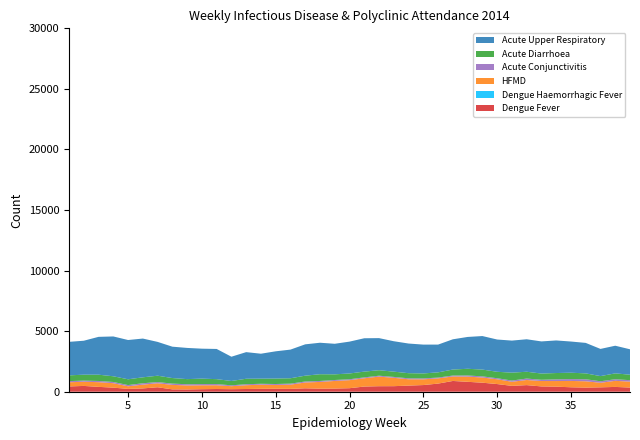

Reading right to left, what are all the values shown in this chart?

Dengue Fever: 344	396	362	339	367	418	438	545	484	633	744	818	888	671	550	506	458	456	427	291	261	251	282	235	244	240	225	210	224	209	186	193	369	273	234	336	401	479	436
Dengue Haemorrhagic Fever: 1	1	0	0	0	0	0	0	0	1	2	1	3	0	1	0	1	0	1	0	0	0	0	0	1	0	0	0	1	1	1	1	0	1	0	0	0	0	1
HFMD: 488	502	377	523	523	464	446	422	338	393	426	430	369	431	473	521	689	793	683	663	628	557	480	348	312	341	312	247	309	321	331	371	329	312	214	366	387	346	345
Acute Conjunctivitis: 121	132	126	167	154	140	103	120	101	87	97	93	77	67	74	79	75	73	73	75	79	80	84	85	80	74	83	71	98	99	100	104	100	114	101	103	100	92	95
Acute Diarrhoea: 451	484	425	485	525	521	513	562	652	532	559	552	495	430	411	424	434	454	476	477	468	556	479	443	451	424	451	359	406	451	423	460	524	489	478	470	518	489	475
Acute Upper Respiratory: 2099	2283	2244	2517	2575	2690	2653	2682	2646	2664	2768	2628	2496	2292	2381	2448	2511	2649	2754	2630	2522	2600	2587	2366	2248	2059	2197	2003	2493	2473	2575	2590	2792	3200	3242	3288	3124	2804	2765